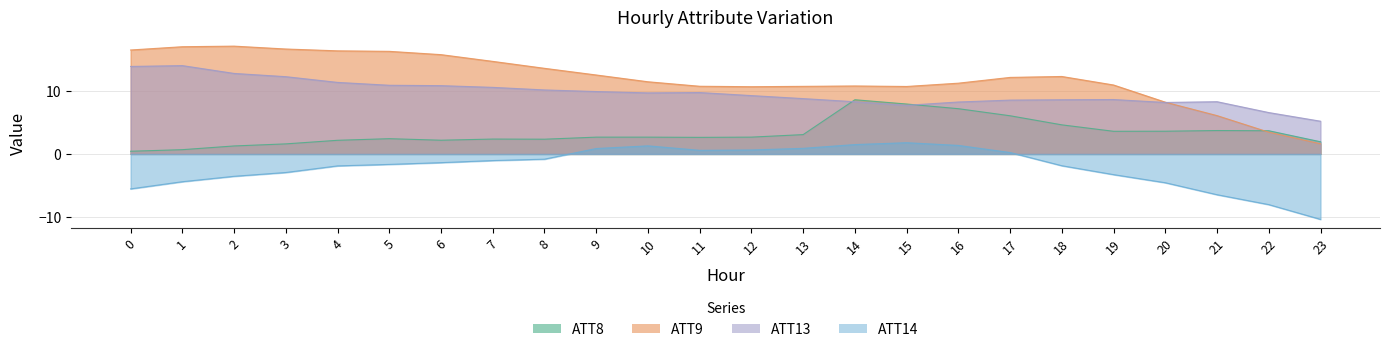

How many distinct data groups are displayed?

4